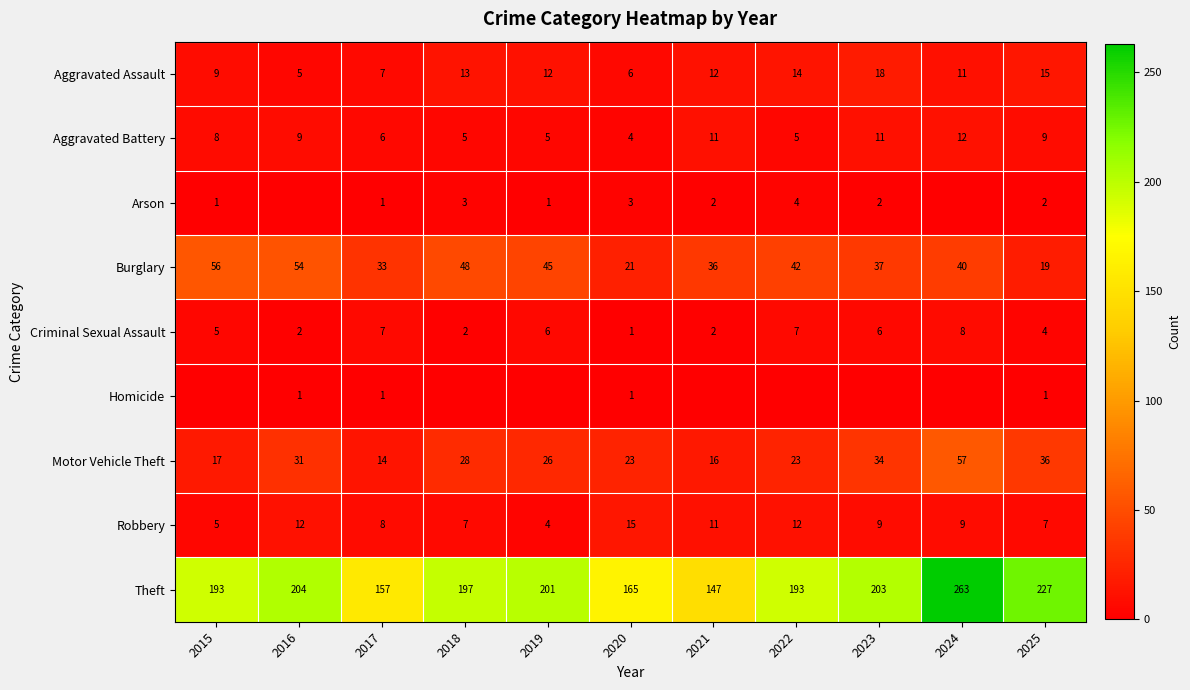

True or false: Aggravated Assault has a value of 19 at 2018.

False